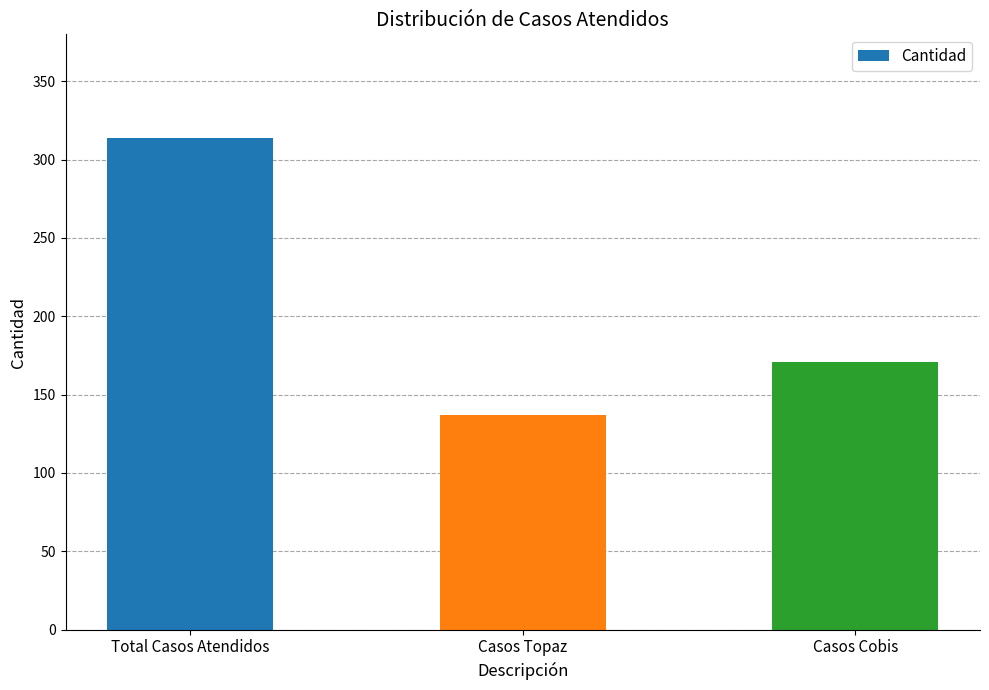

Reading left to right, transcribe all the data shown in this chart.

314	137	171